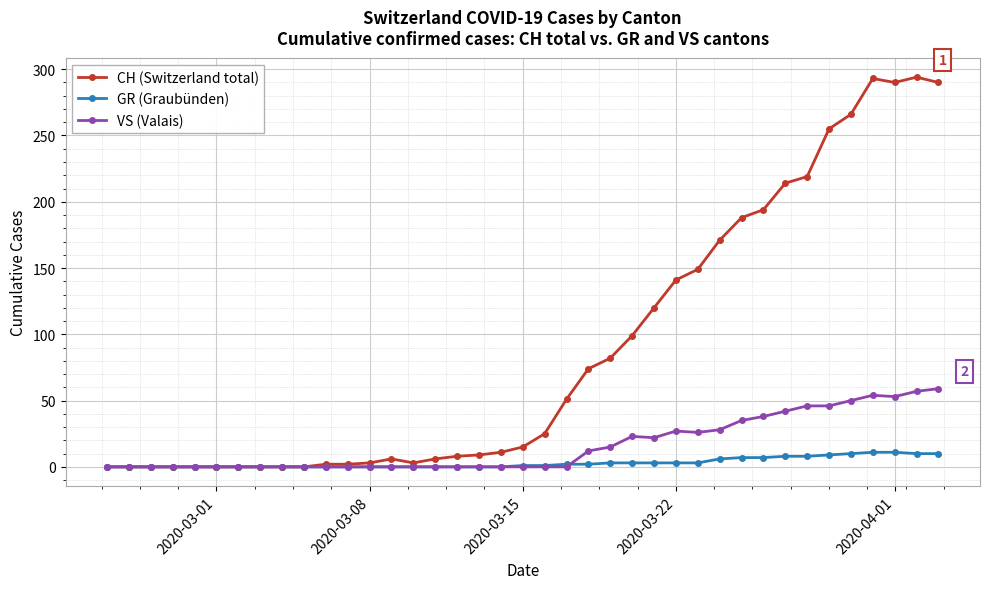

Rank the series by their average value, from lowest to highest.

GR (Graubünden), VS (Valais), CH (Switzerland total)